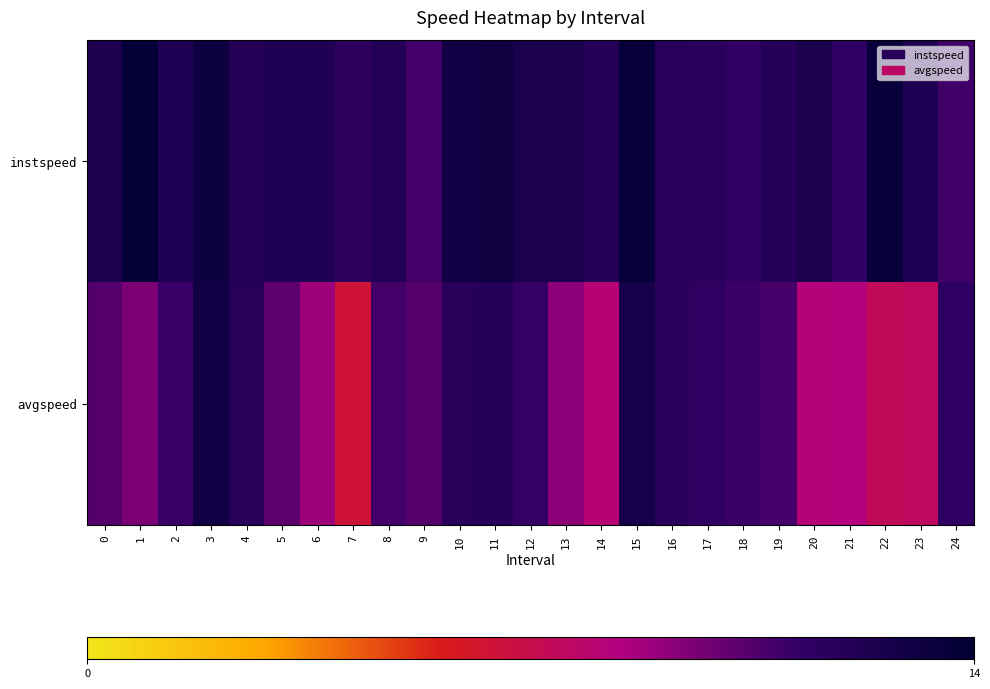

List the series in order of their peak value, highest first.

instspeed, avgspeed